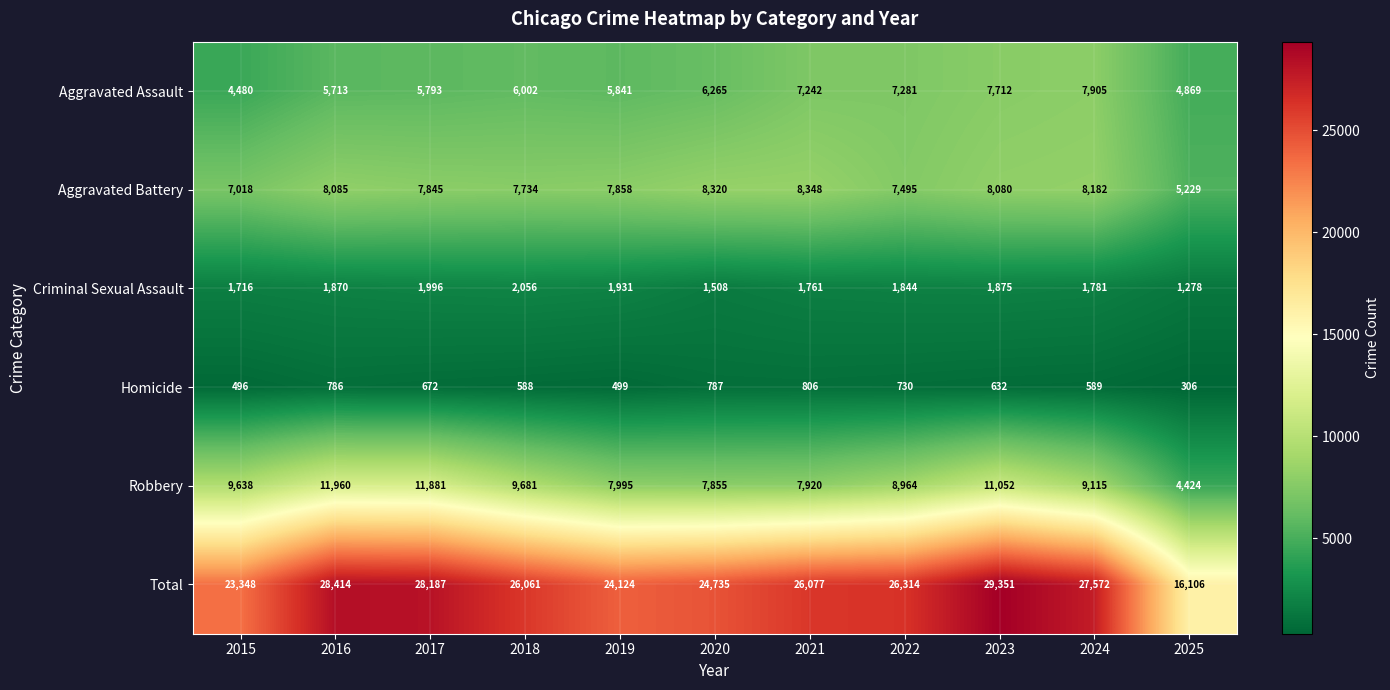

Which series has the widest spread of values?

Total